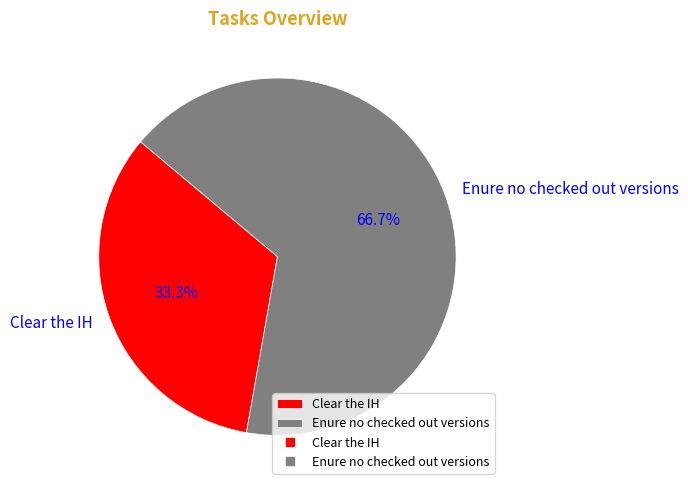

Which has a higher value, Clear the IH or Enure no checked out versions?

Enure no checked out versions